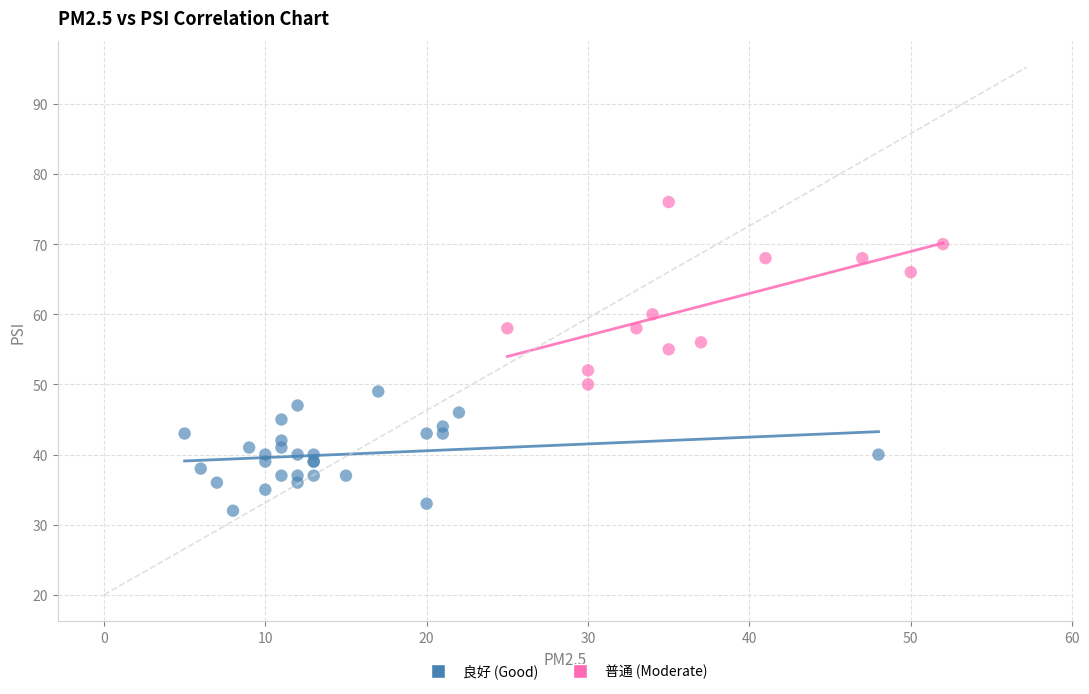

Which series contains the lowest Y value?

良好 (Good)